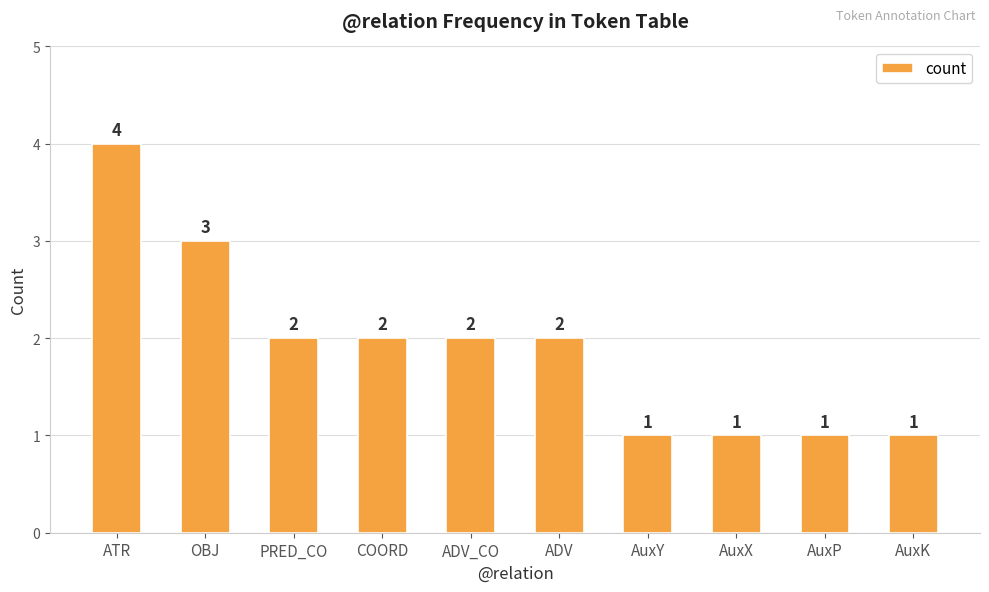

What is the sum of the values at PRED_CO and ADV_CO?

4